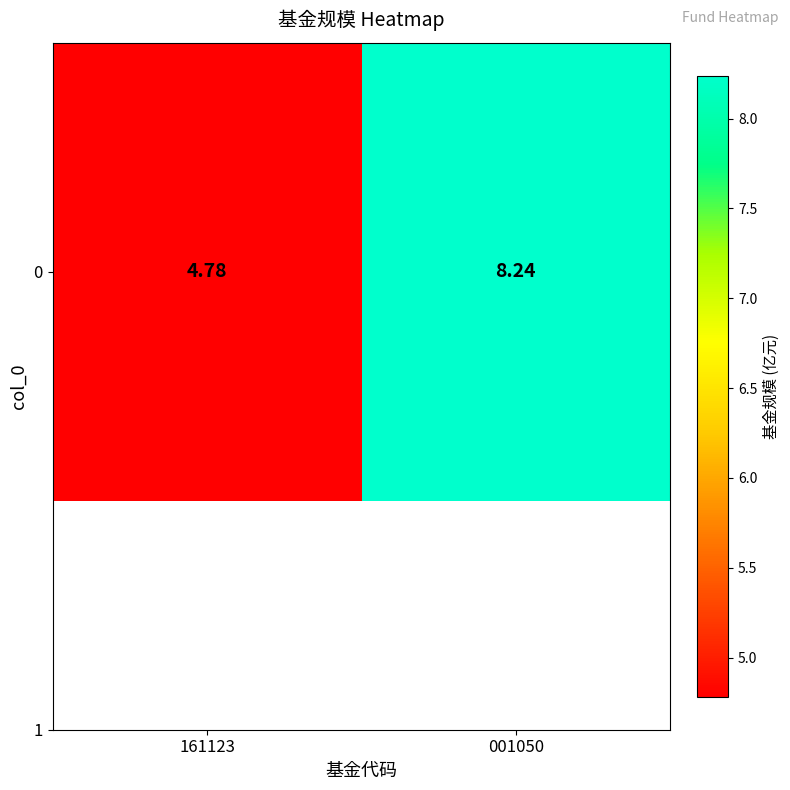

True or false: the data shows 12.8 at 001050.

False